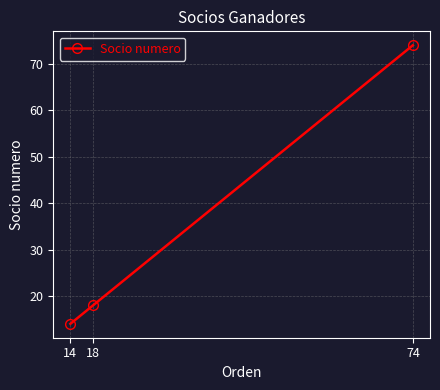

What is the difference between the maximum and minimum values?

60